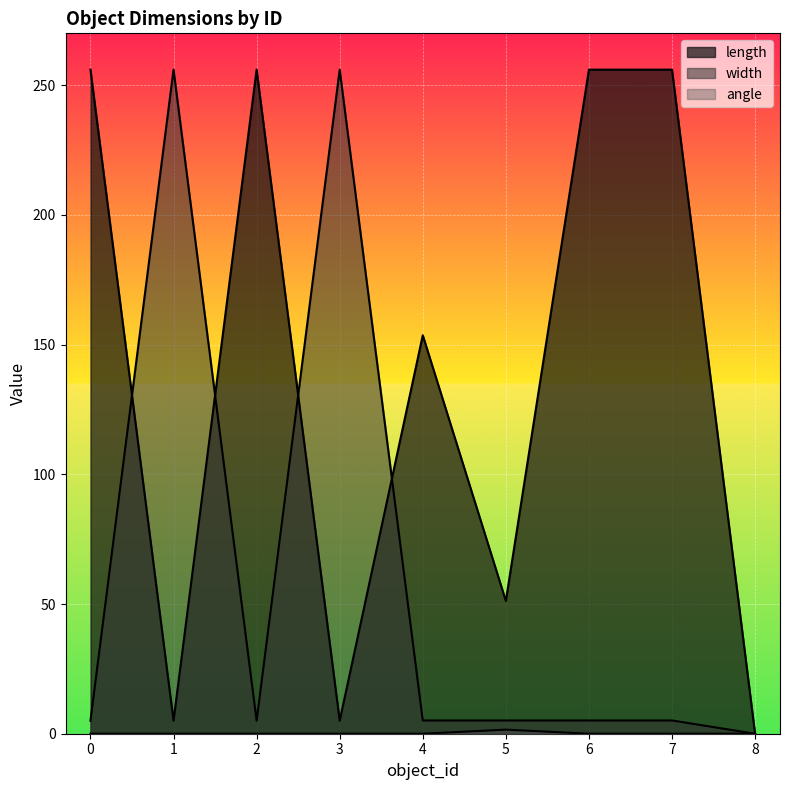

Rank the series by their average value, from highest to lowest.

length, width, angle